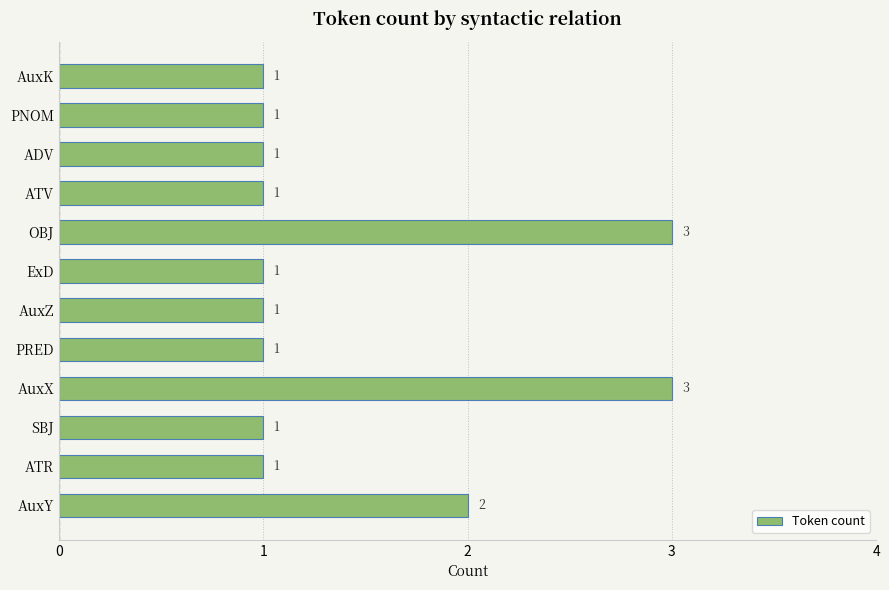

Reading bottom to top, list all the values displayed in this chart.

2	1	1	3	1	1	1	3	1	1	1	1